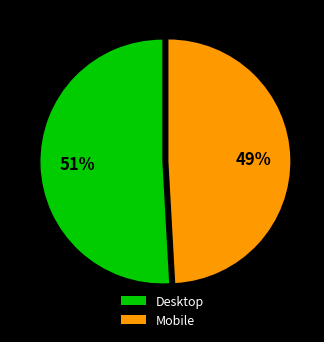

Rank the categories by value from lowest to highest.

Mobile, Desktop